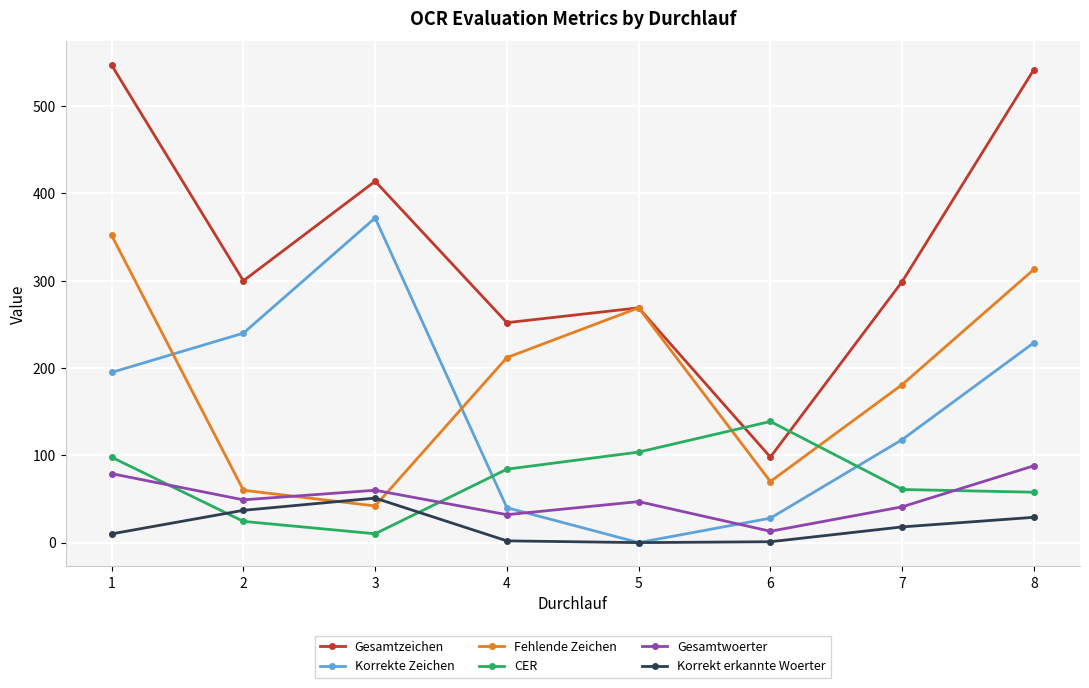

The value of Gesamtzeichen at 2 is 63.3. True or false?

False